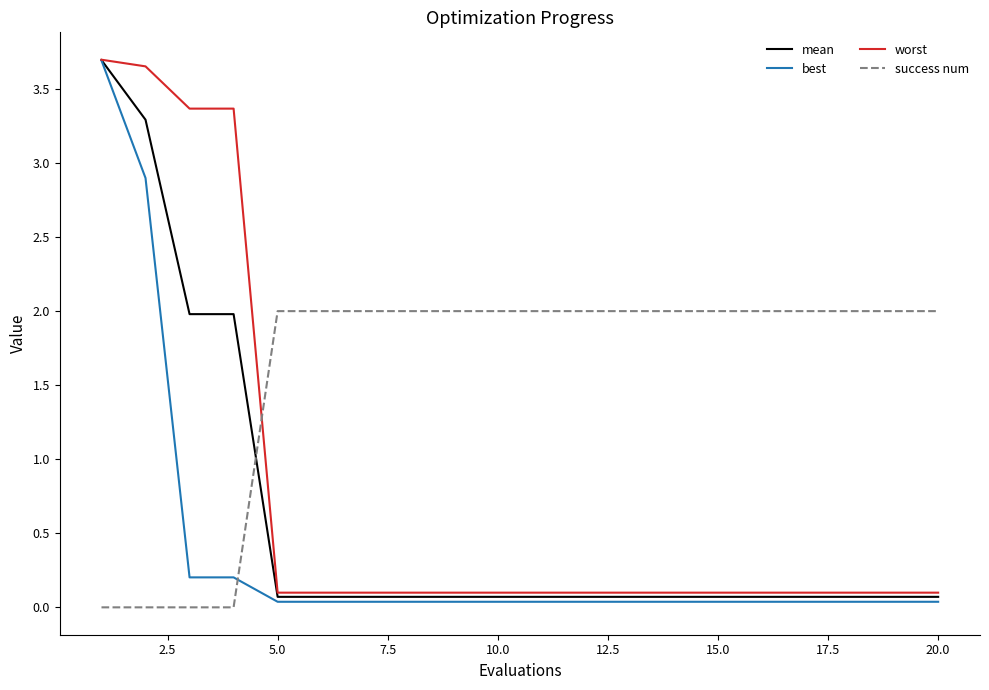

After their last crossing, which series has the higher values: worst or success num?

success num